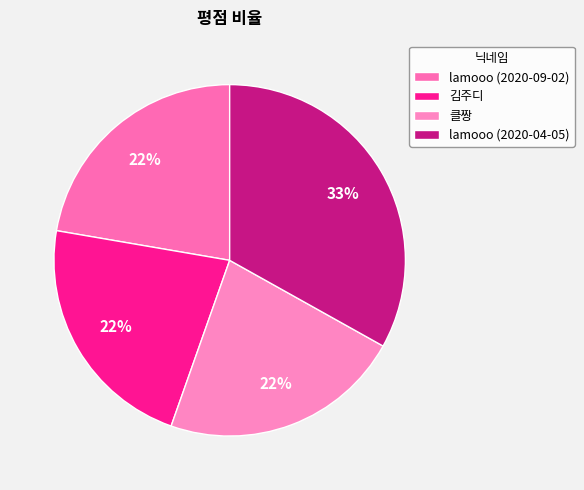

Is it true that 김주디 is 22% of the pie?

True